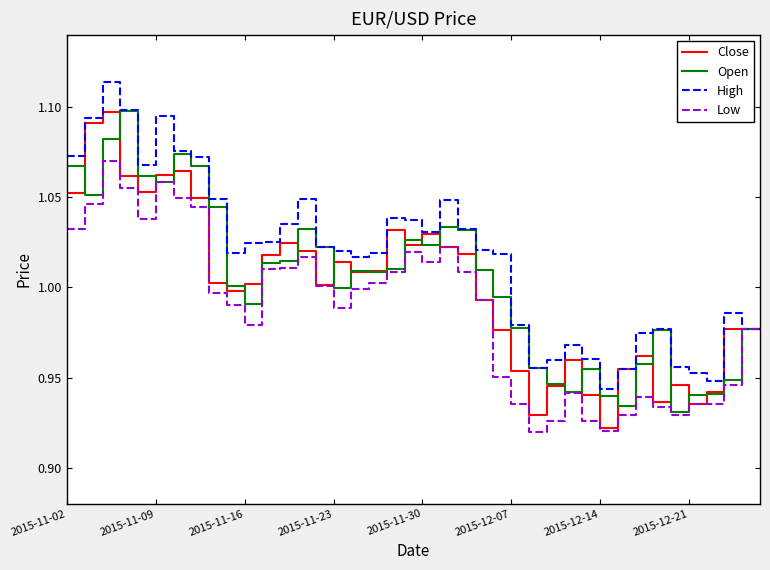

Which series has the largest total across all categories?

High